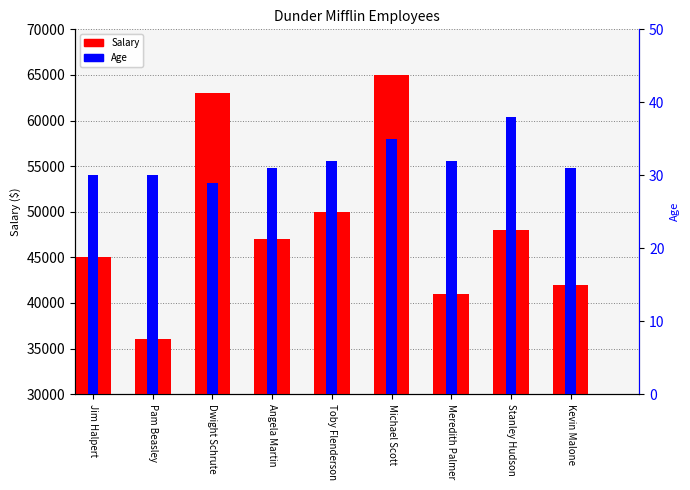

Rank the series by their maximum value, from highest to lowest.

Salary, Age